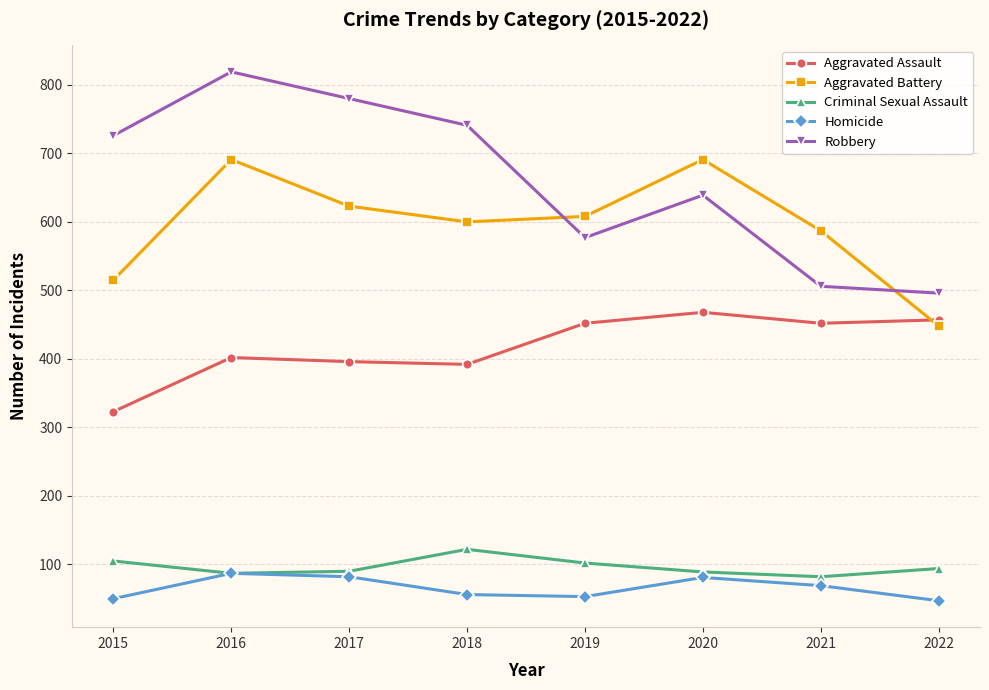

Which series has the largest total across all categories?

Robbery